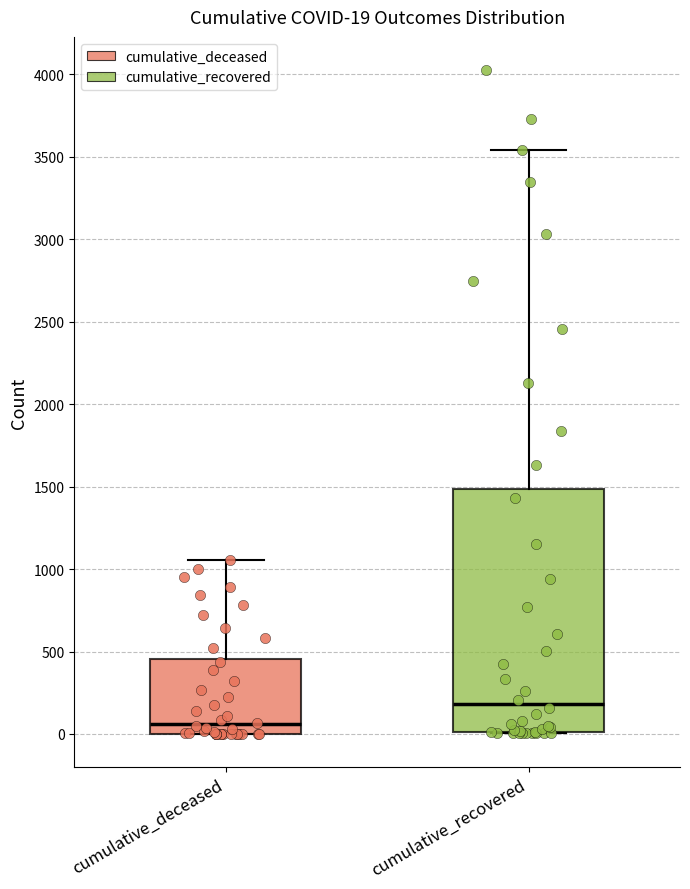

Comparing the boxes themselves (not the whiskers), which one is the tallest?

cumulative_recovered